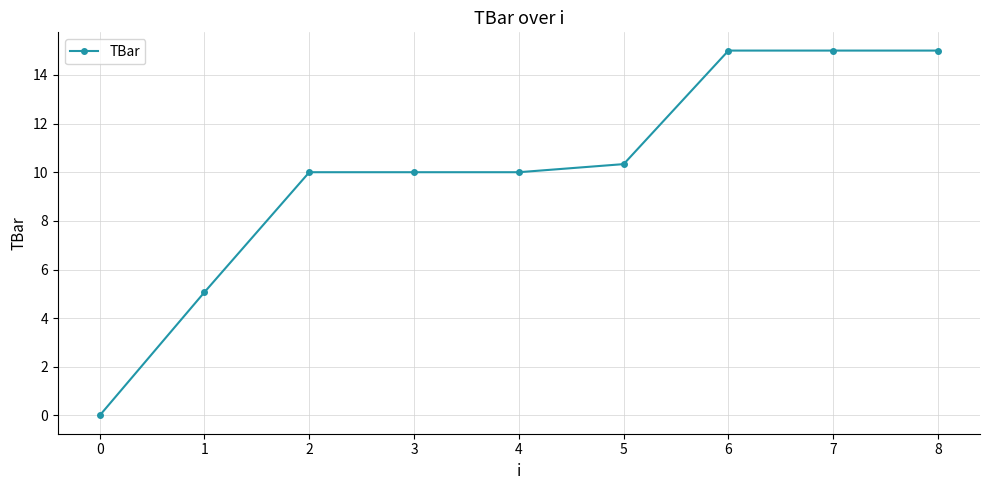

What is the difference between the maximum and second lowest values?

9.9